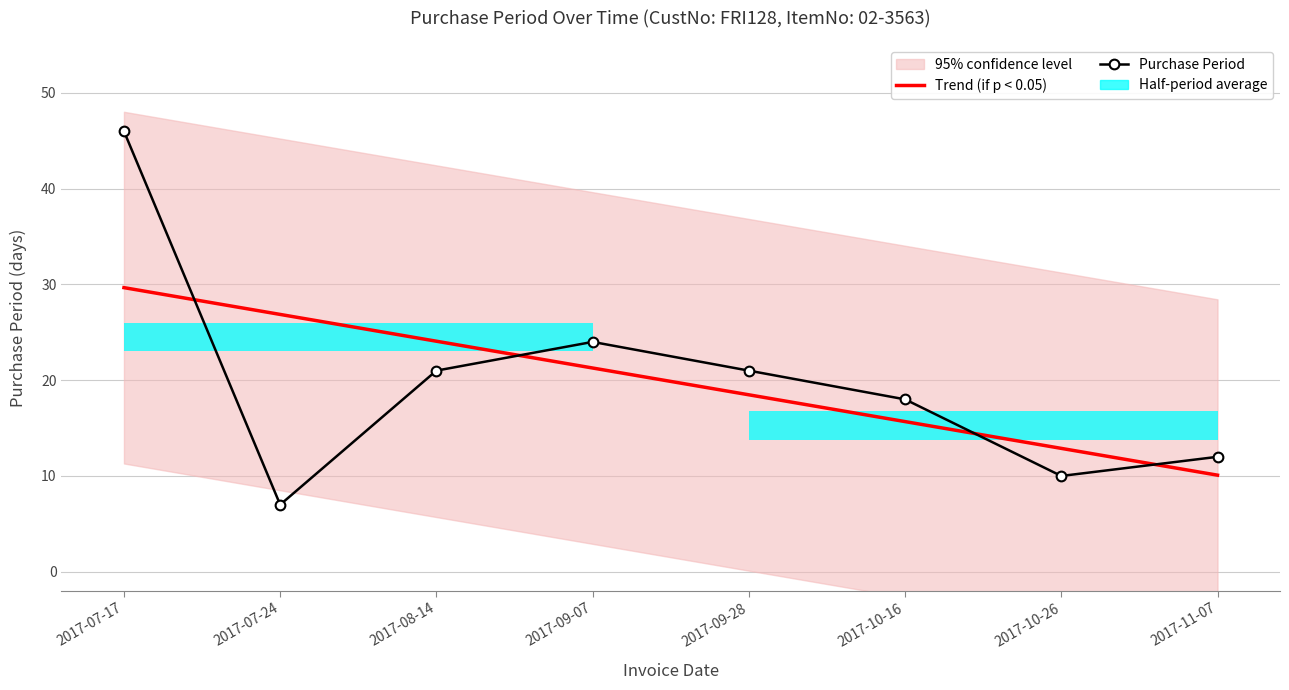

What position from the left is 2017-11-07?

8